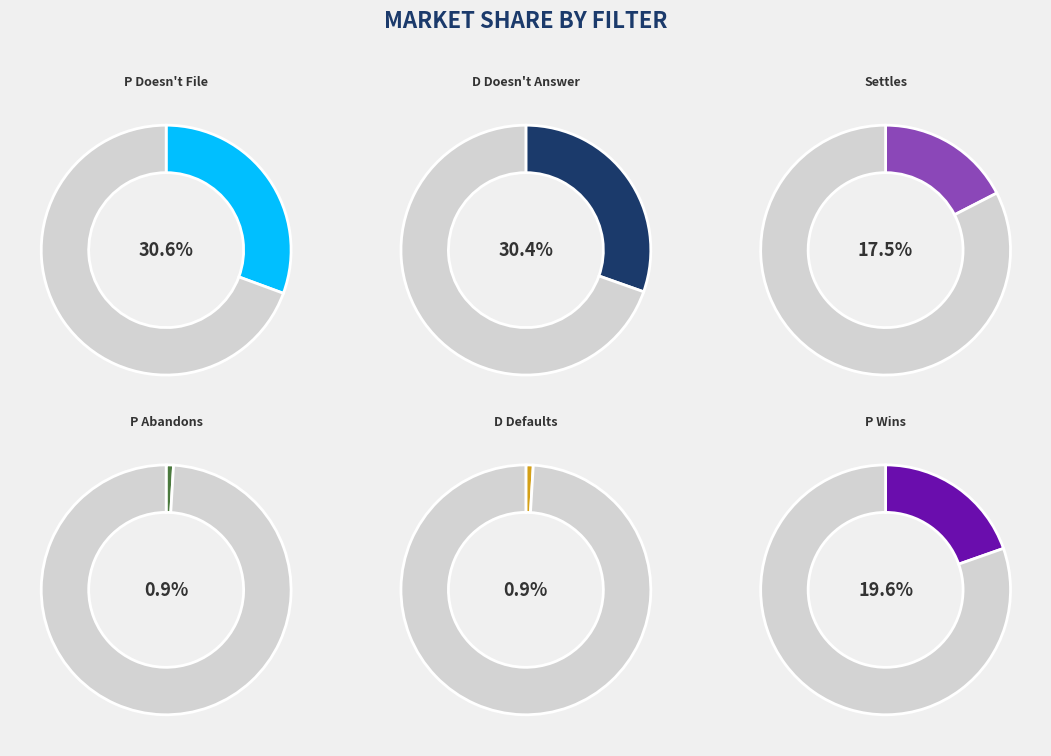

To the nearest percent, what portion does Settles represent?

17%